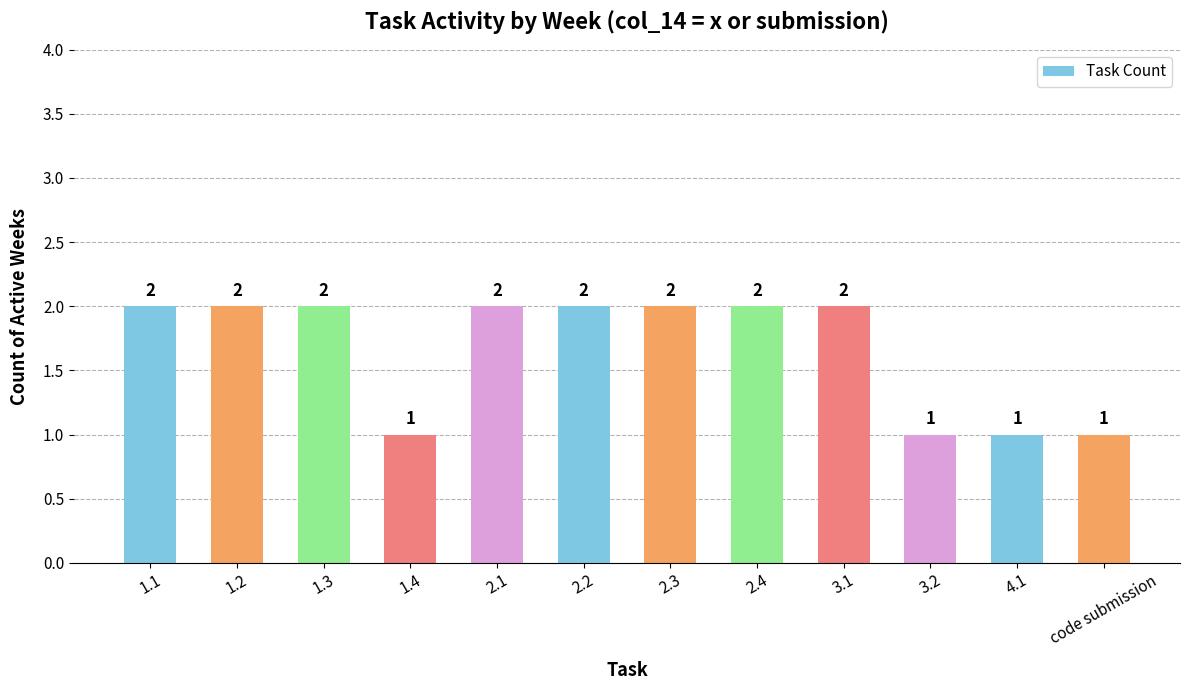

Count the values in the range 1 to 2.

12